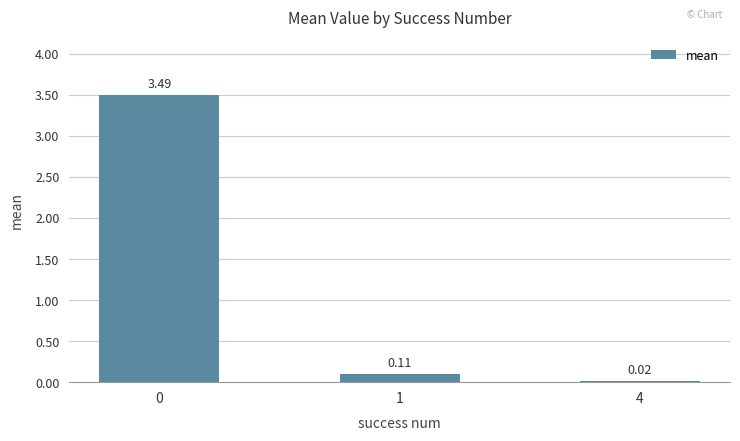

What is the sum of the values at 1 and 0?

3.6